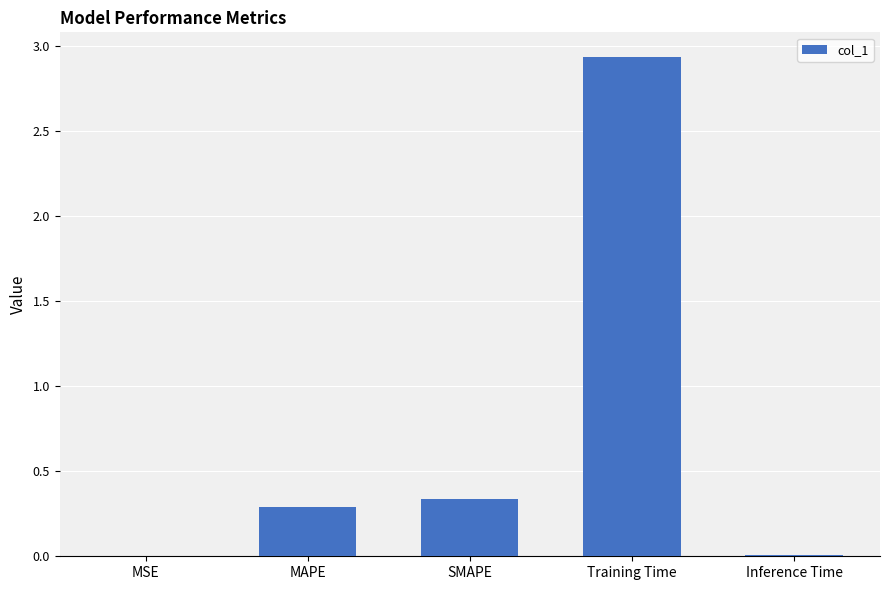

What is the sum of the values at Training Time and MAPE?

3.2